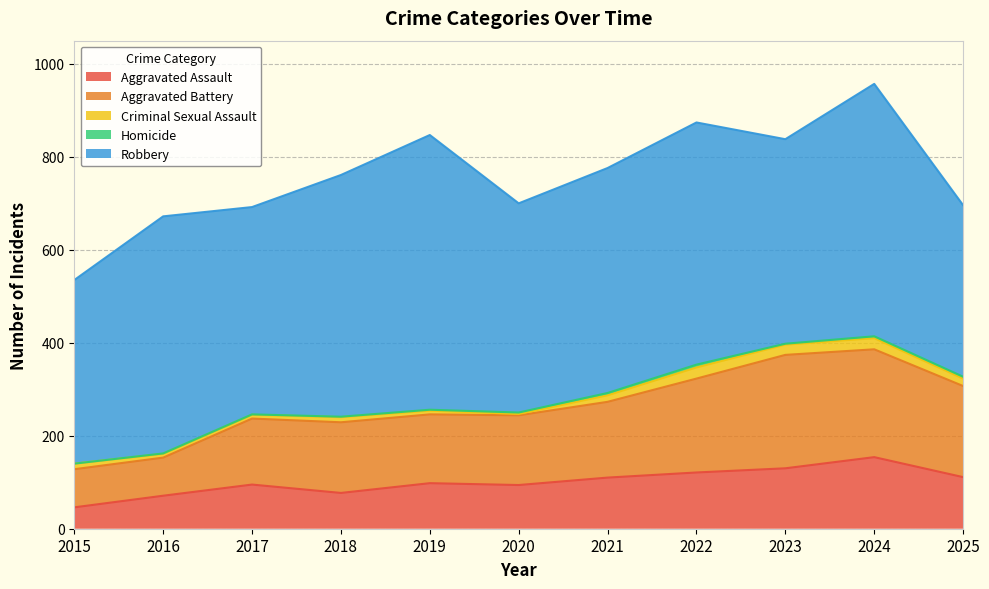

True or false: Robbery has a value of 856 at 2024.

False